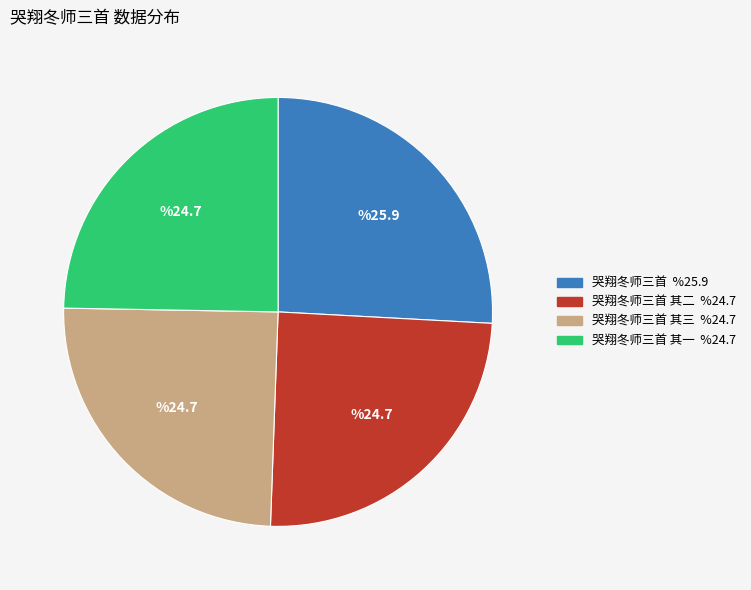

Is there any slice that represents more than half of the pie?

No